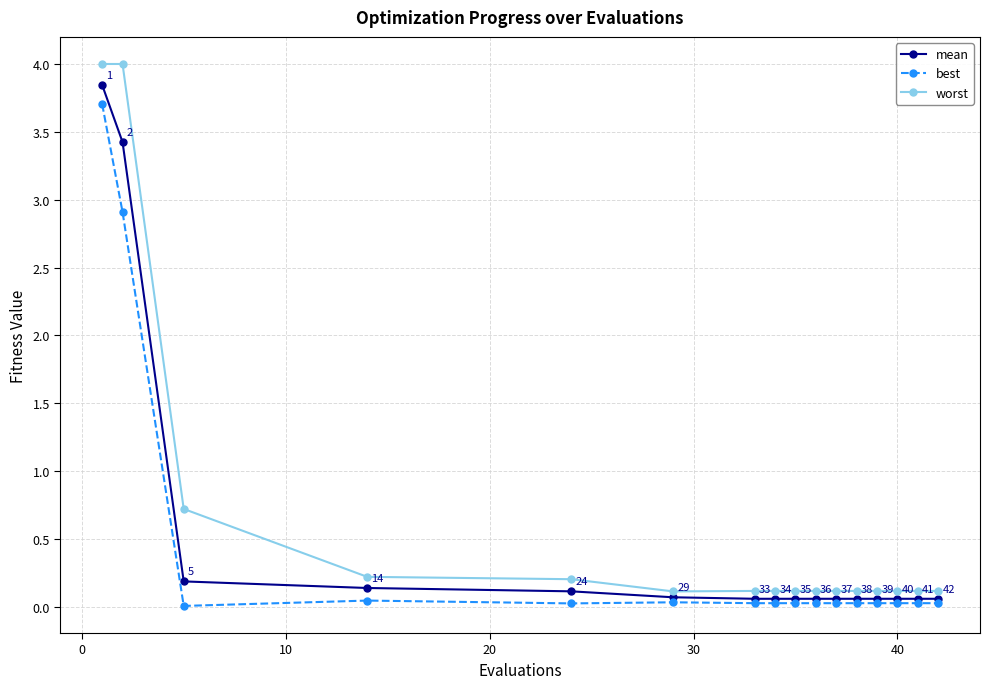

What is the value of the mean point at the 16th from the left?

0.1